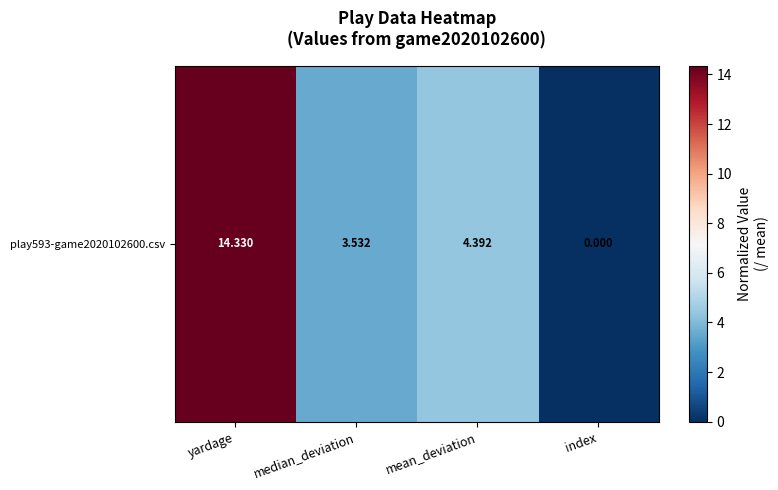

List the labels in order of value, smallest first.

index, median_deviation, mean_deviation, yardage